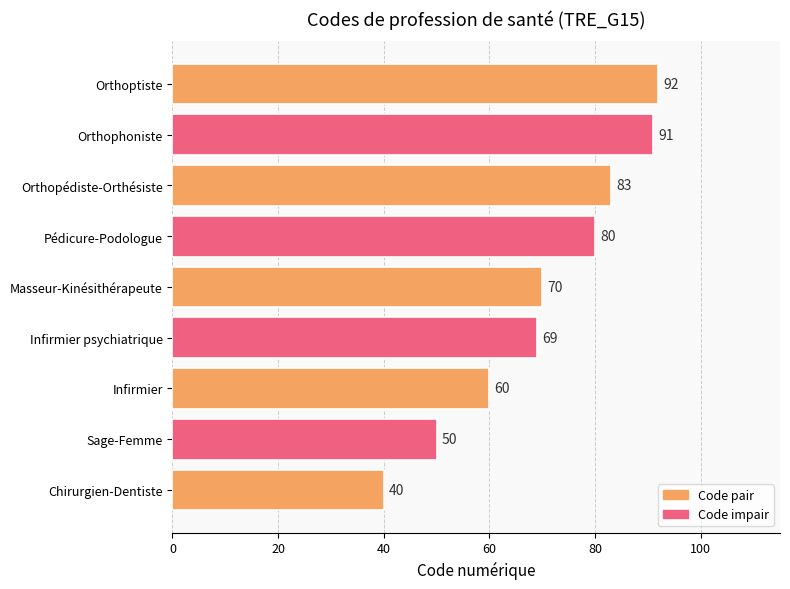

Between Masseur-Kinésithérapeute and Infirmier psychiatrique, which is larger?

Masseur-Kinésithérapeute